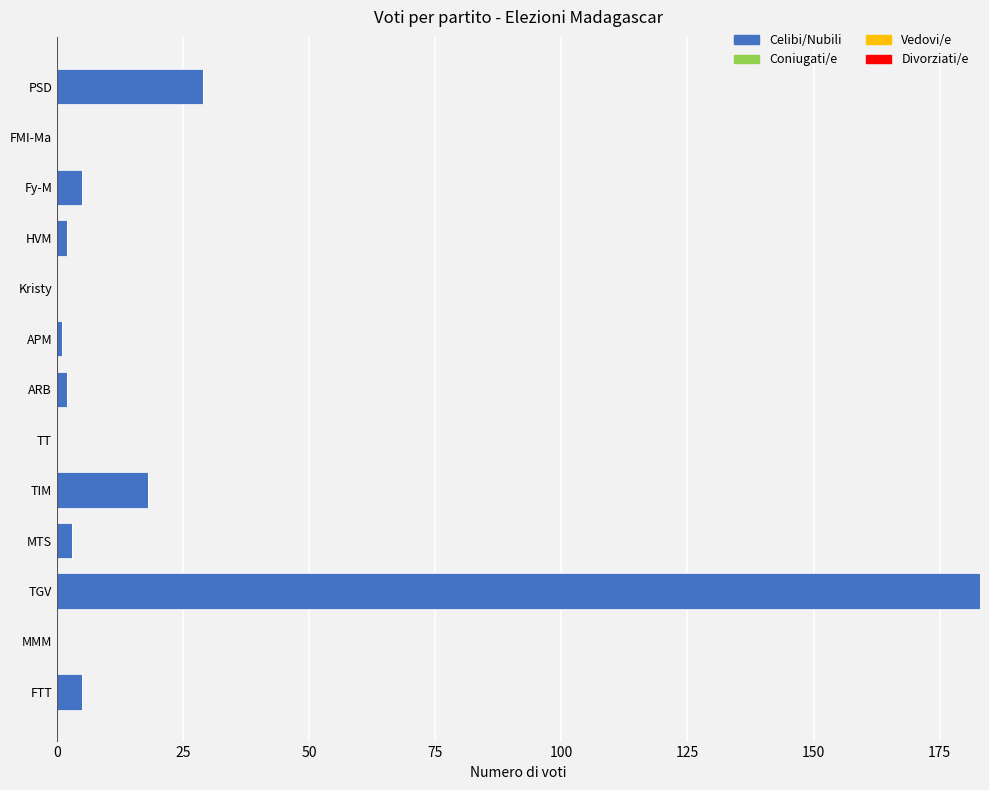

What is the sum of all values?

248